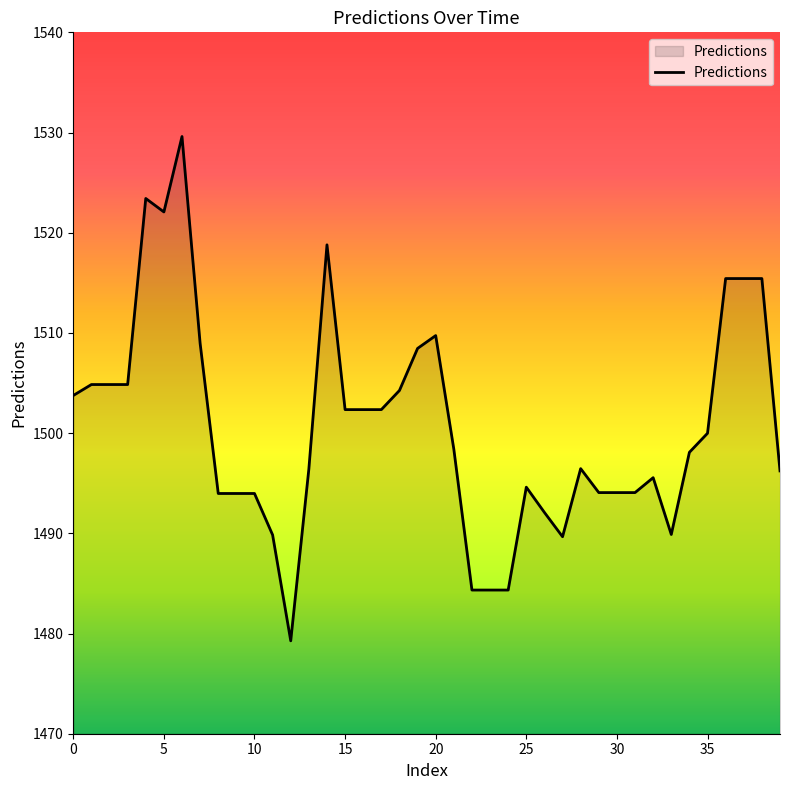

What is the greatest value displayed?

1529.6